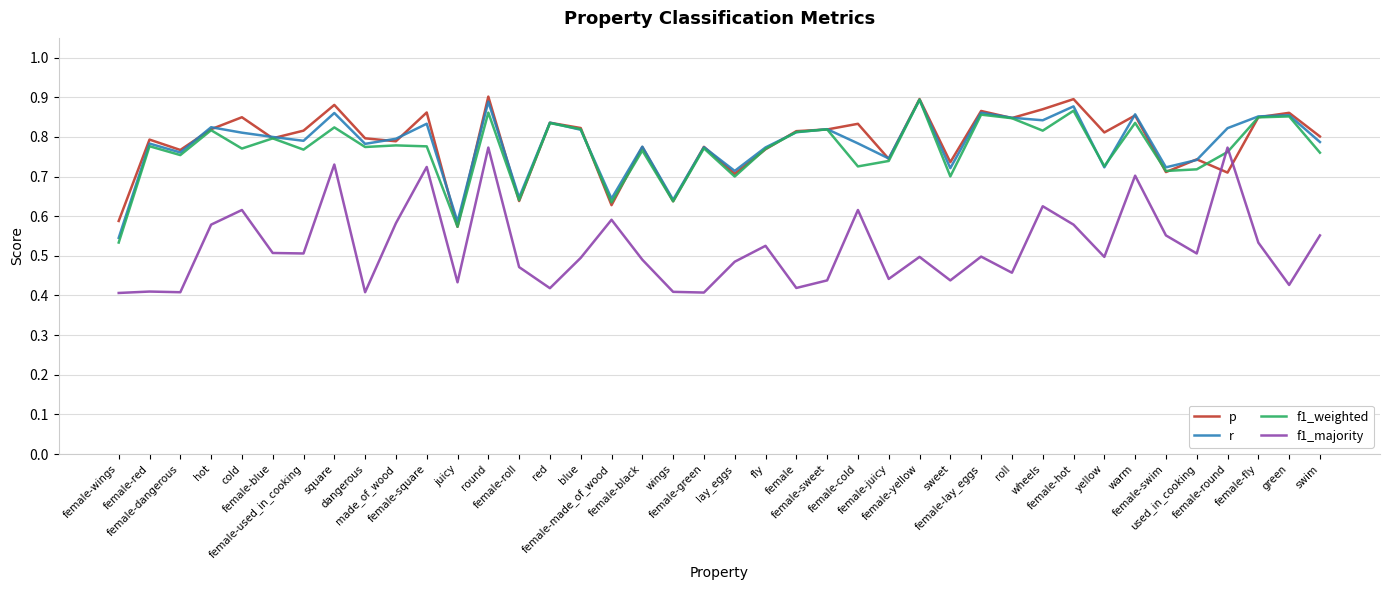

What is the sum of all f1_majority values?

20.9